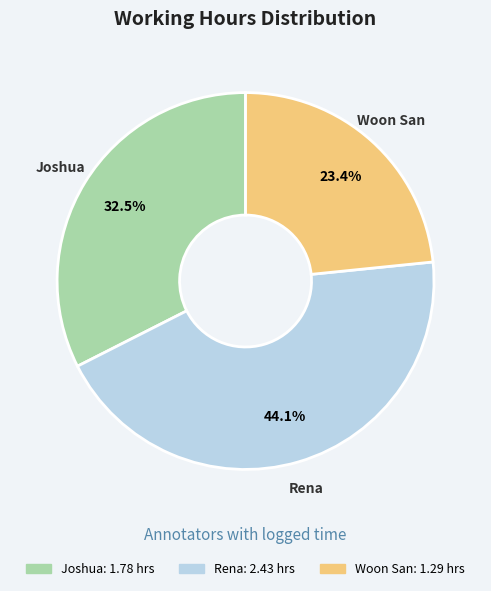

Is there a majority slice in this chart?

No